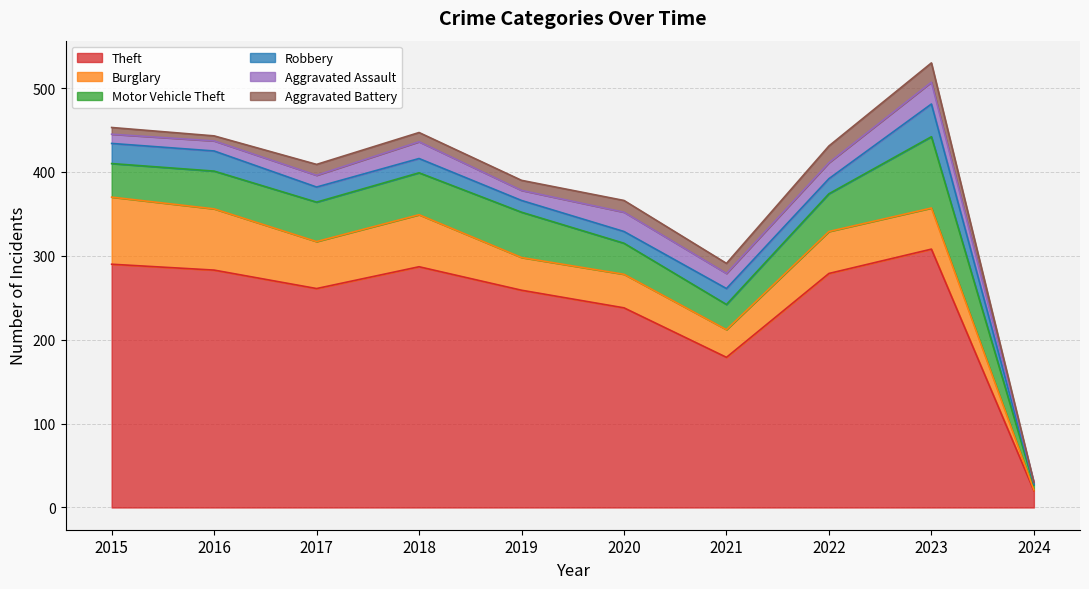

What is the spread (max minus min) of values at 2015?

282